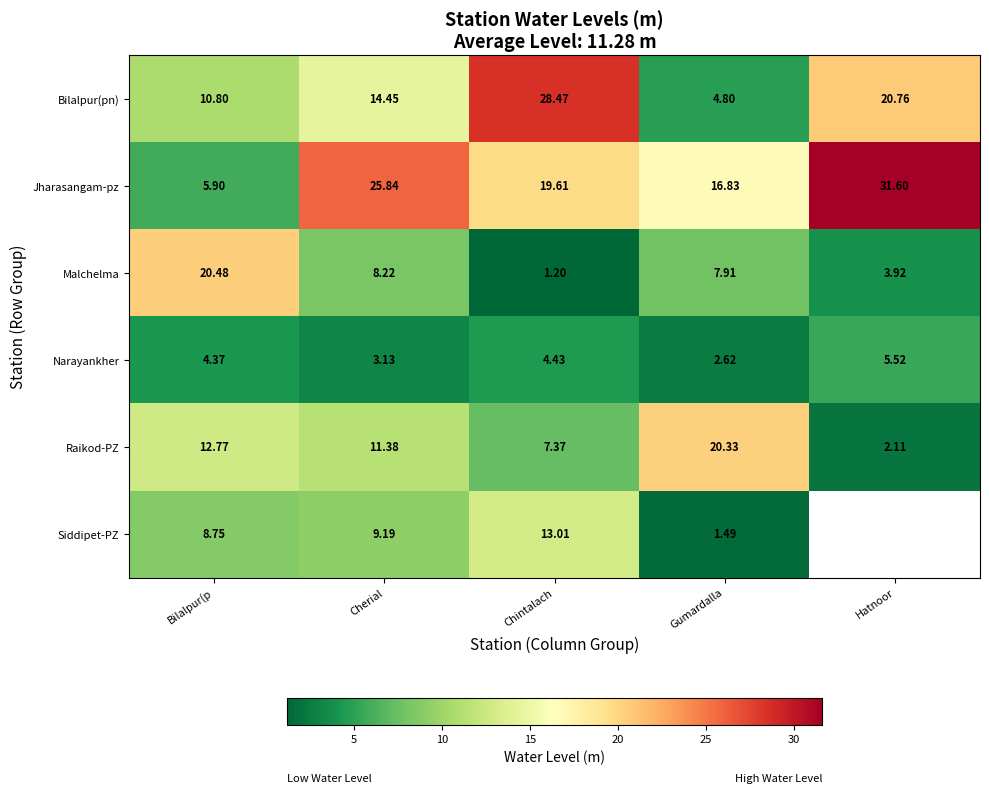

What value does the Malchelma series have at Gumardalla?

7.9